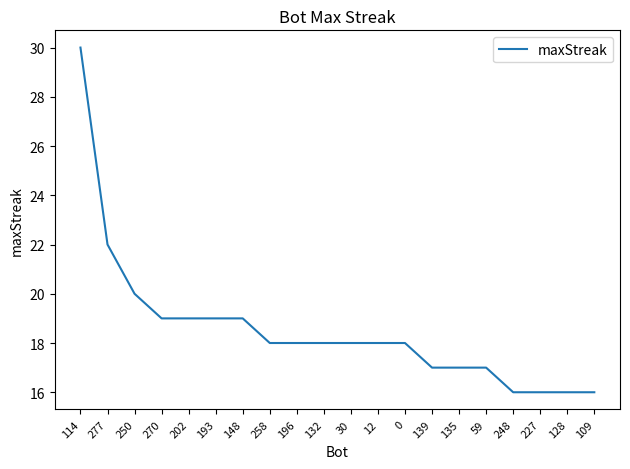

Which label corresponds to the largest value in the chart?

114